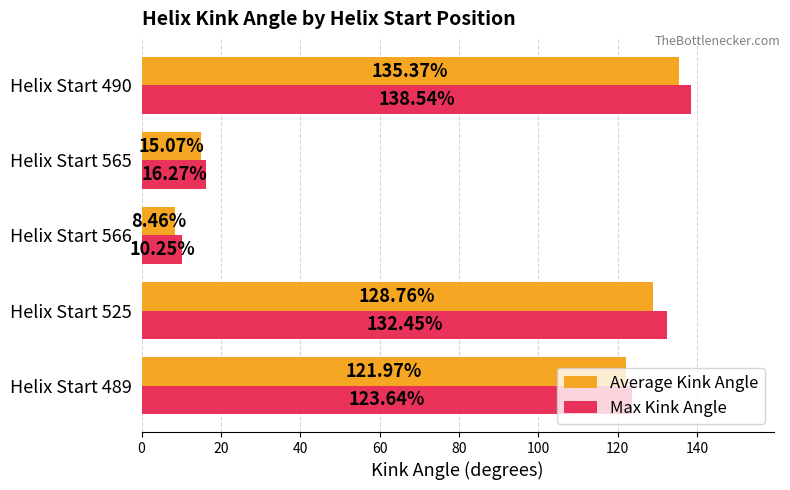

Rank the series by their average value, from highest to lowest.

Max Kink Angle, Average Kink Angle